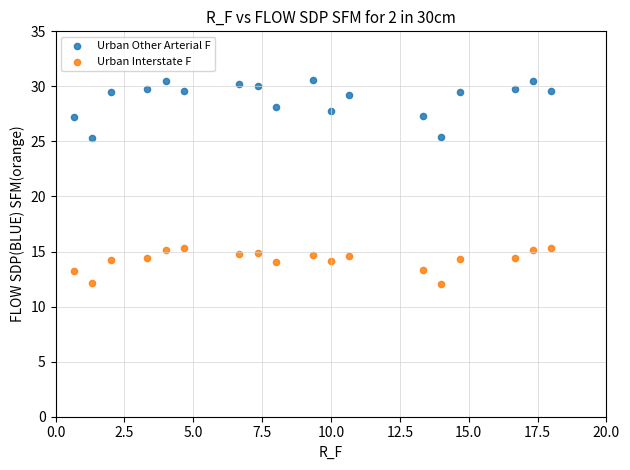

What is the X range (max minus min) for the scatter plot?

17.3